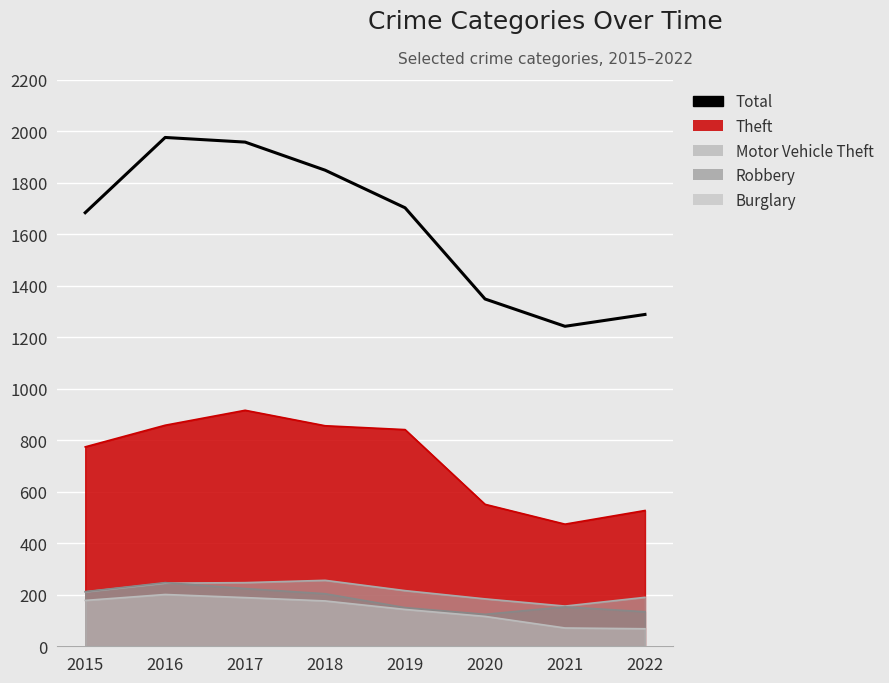

At which category does the data reach its first local peak?

2016